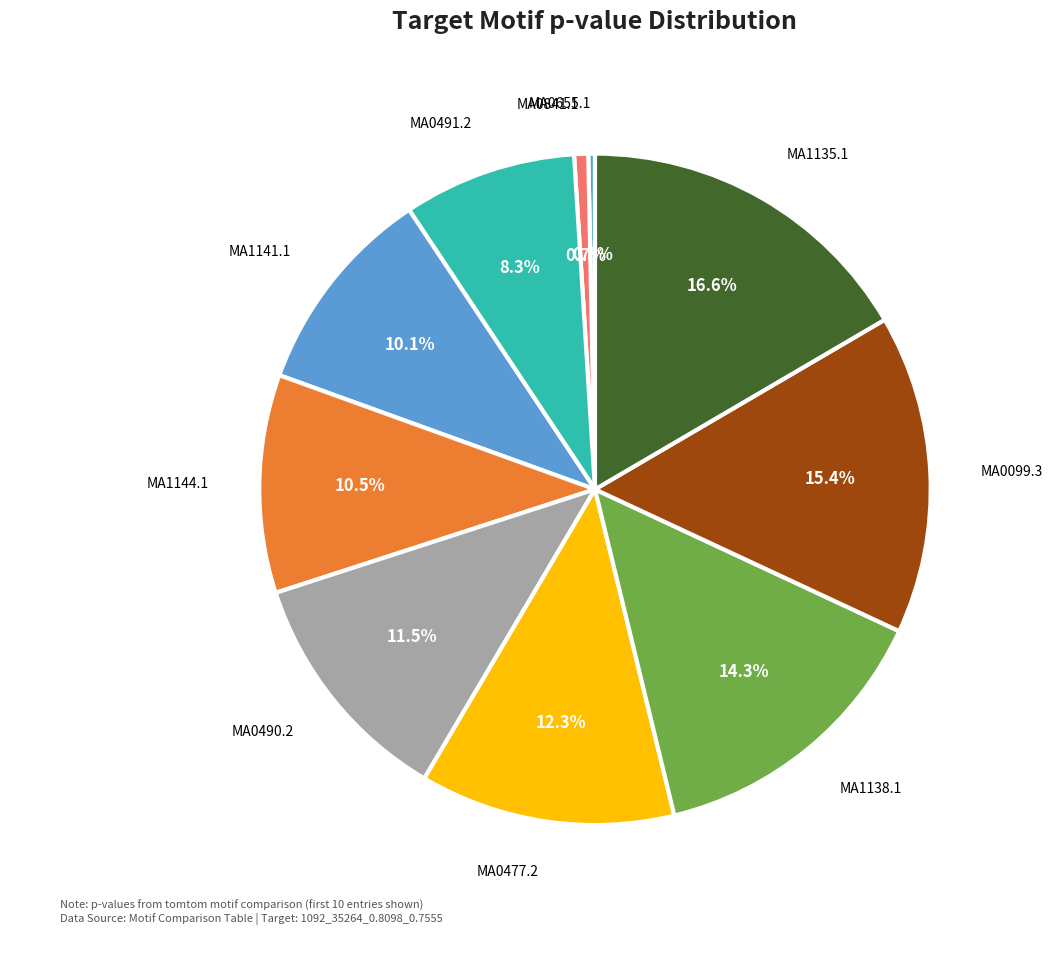

Rank the categories by value from lowest to highest.

MA0655.1, MA0841.1, MA0491.2, MA1141.1, MA1144.1, MA0490.2, MA0477.2, MA1138.1, MA0099.3, MA1135.1